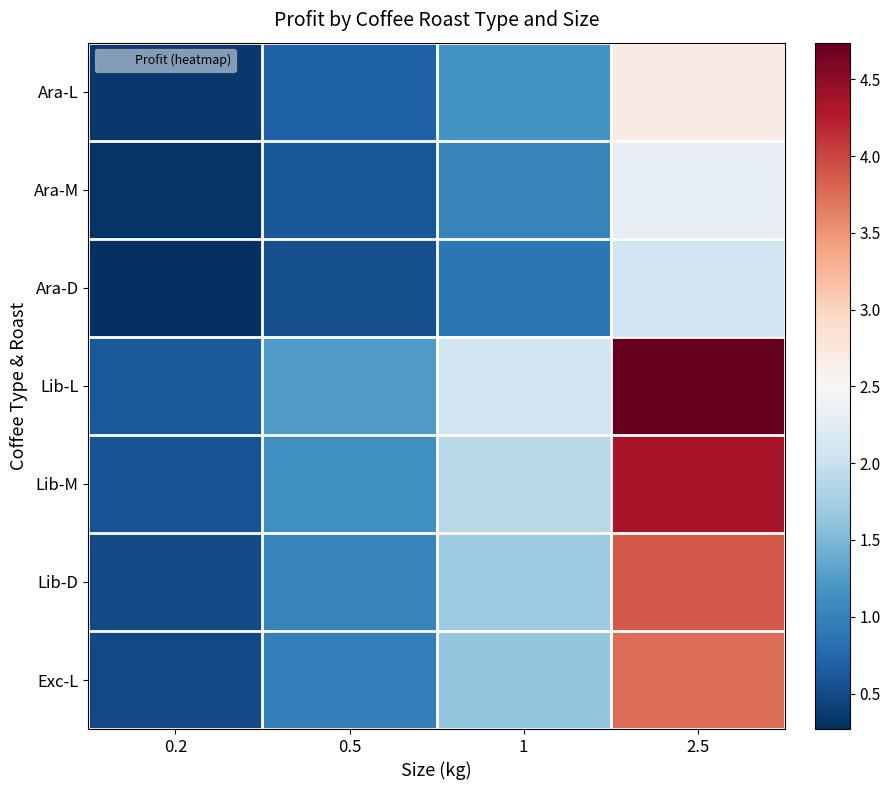

Reading left to right, list all the values displayed in this chart.

Ara-L: 0.2=0.3	0.5=0.7	1=1.2	2.5=2.7
Ara-M: 0.2=0.3	0.5=0.6	1=1.0	2.5=2.3
Ara-D: 0.2=0.3	0.5=0.5	1=0.9	2.5=2.1
Lib-L: 0.2=0.6	0.5=1.2	1=2.1	2.5=4.7
Lib-M: 0.2=0.6	0.5=1.1	1=1.9	2.5=4.4
Lib-D: 0.2=0.5	0.5=1.0	1=1.7	2.5=3.9
Exc-L: 0.2=0.5	0.5=1.0	1=1.6	2.5=3.8